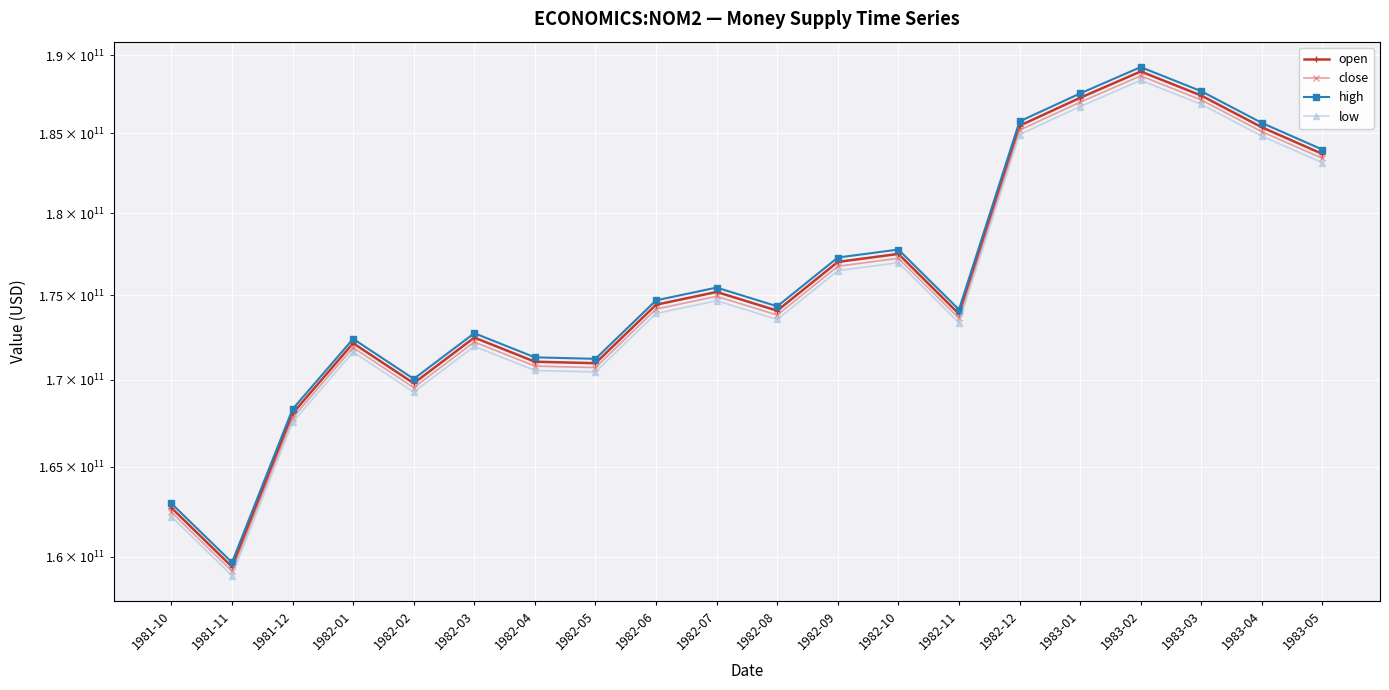

How many interior local valleys does the low series have?

5